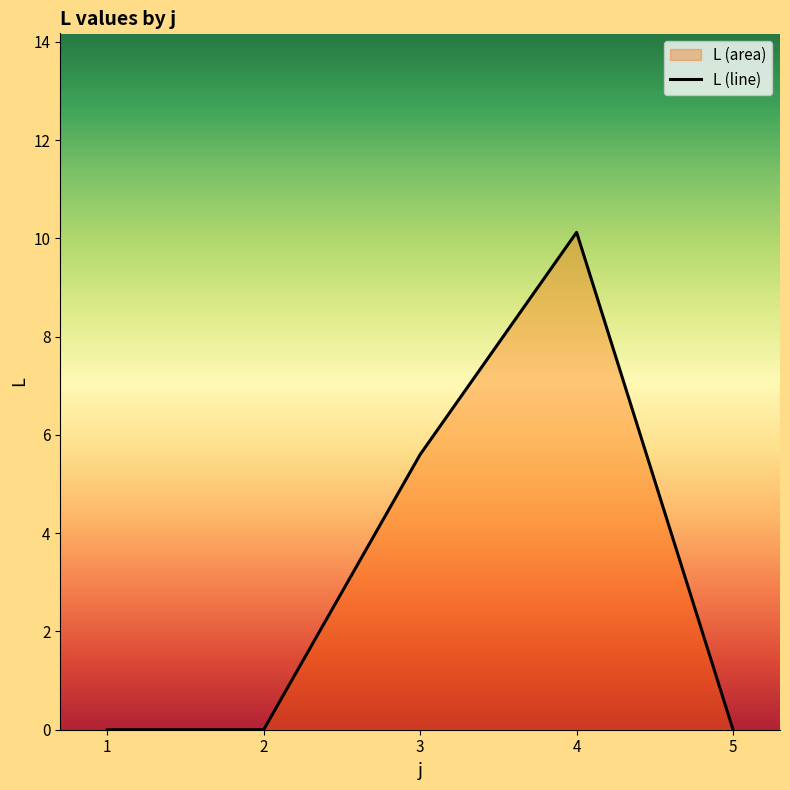

What is the average value?

3.1